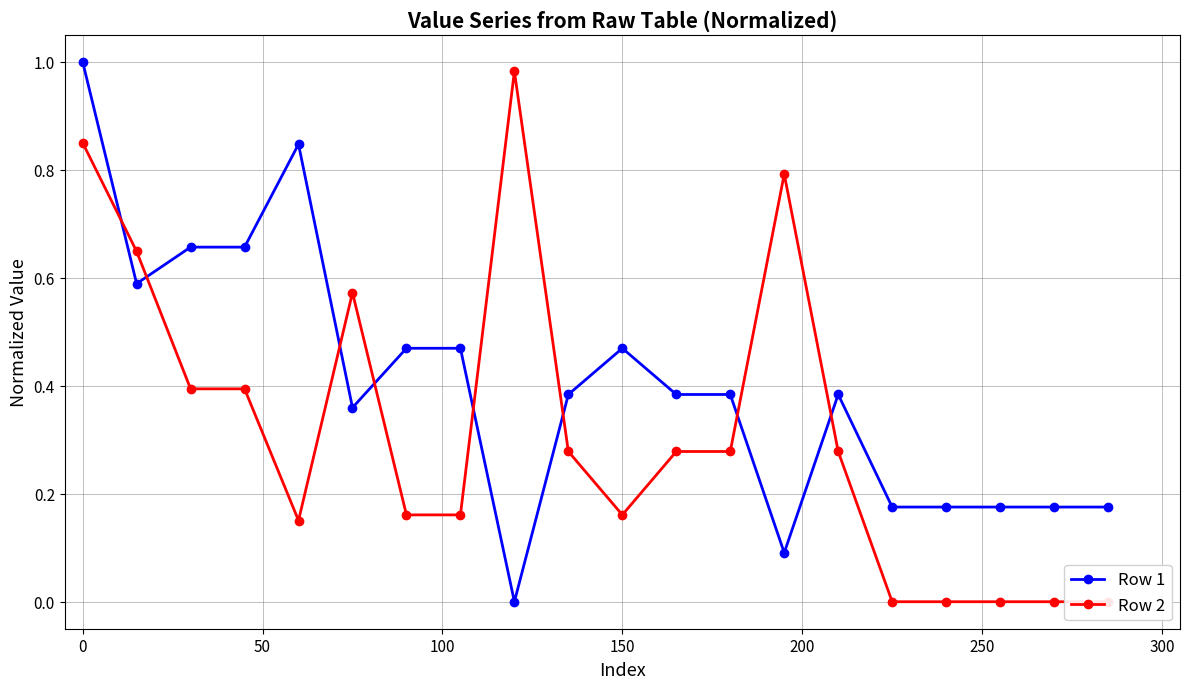

True or false: Row 1 has more than 1 points higher than both neighbors.

True